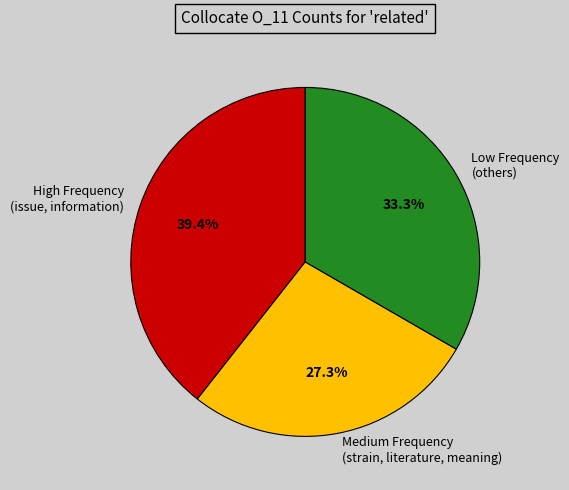

Rank the categories by value from highest to lowest.

High Frequency (issue, information), Low Frequency (others), Medium Frequency (strain, literature, meaning)